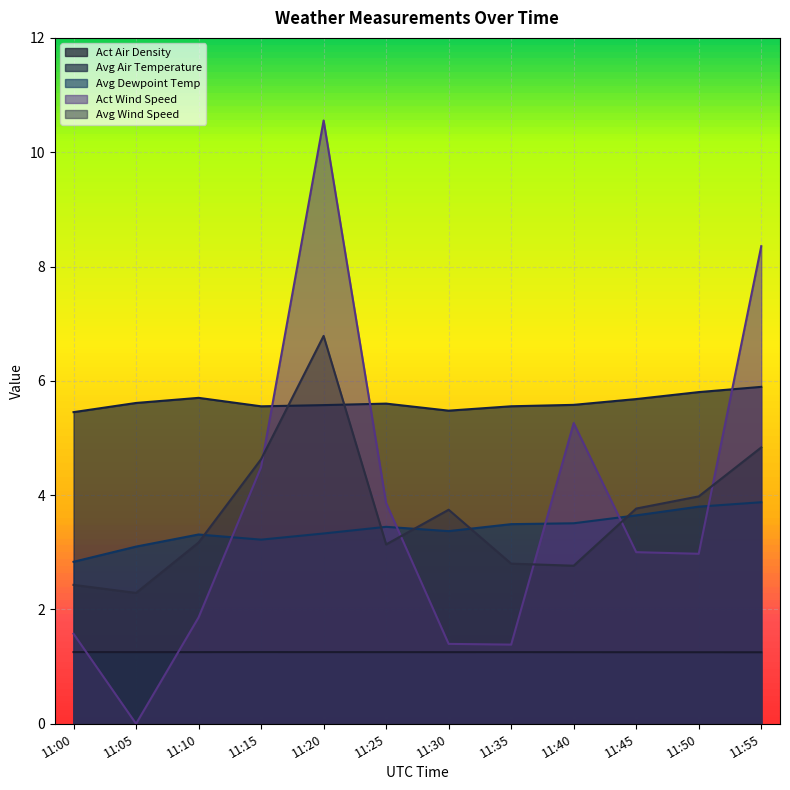

What is the difference between the second highest and second lowest values in the Avg Air Temperature series?

0.3